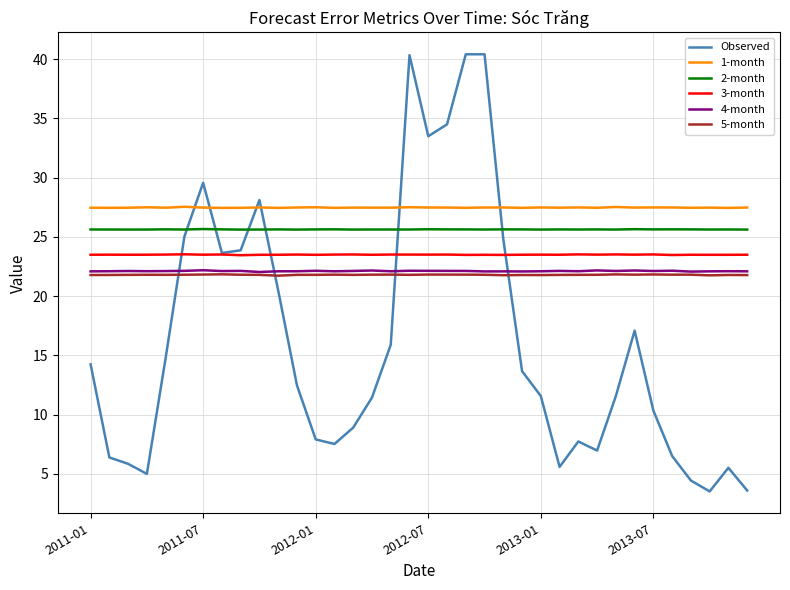

What is the smallest value displayed?

3.5